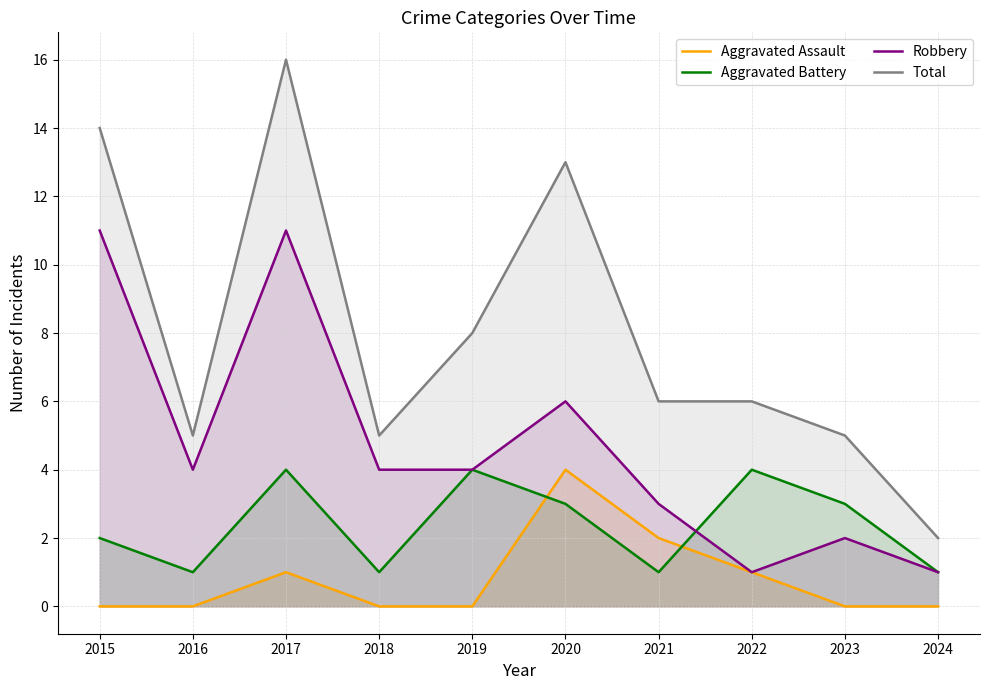

Is the value of Total at 2019 greater than the value of Robbery at 2016?

Yes